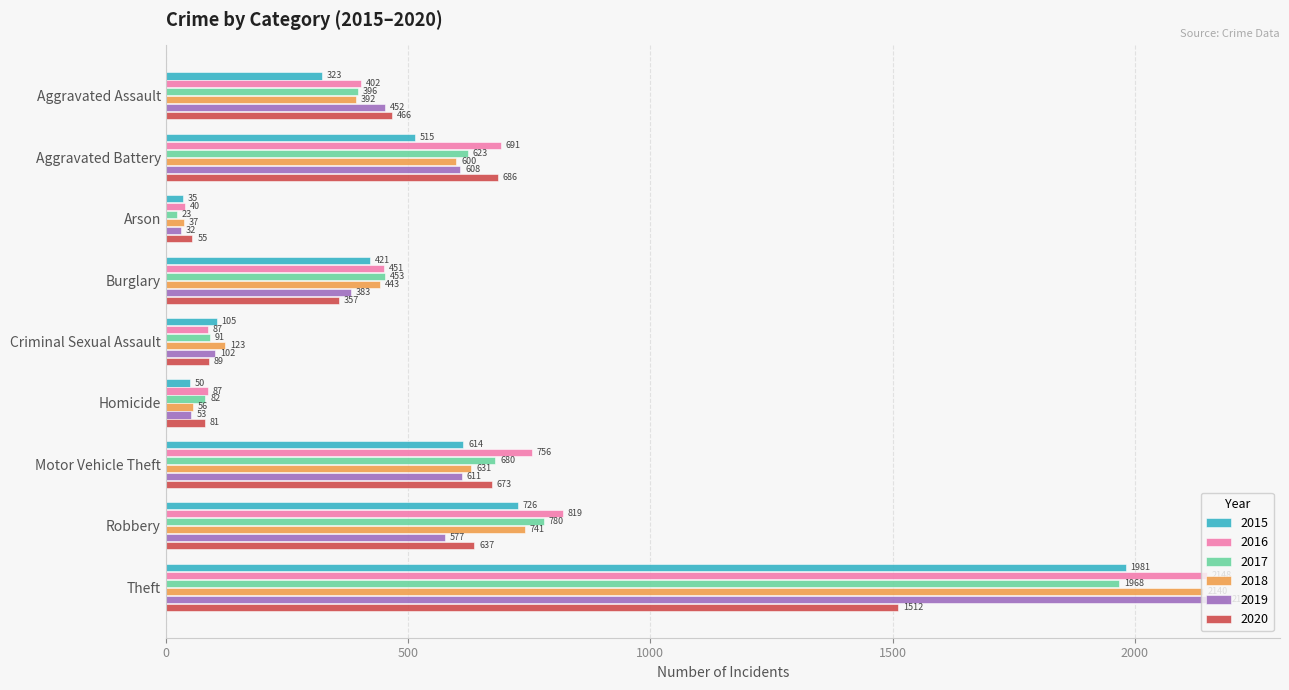

Between Criminal Sexual Assault and Robbery, which series saw the biggest shift?

2016